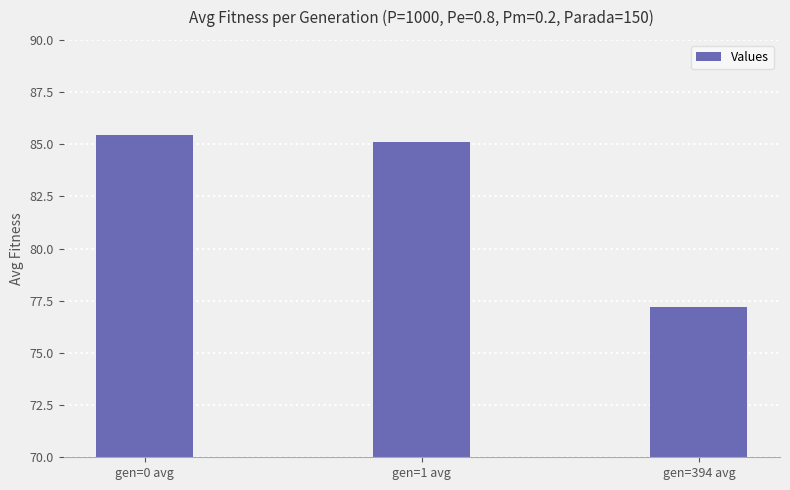

What is the change in value from gen=1 avg to gen=394 avg?

-7.9